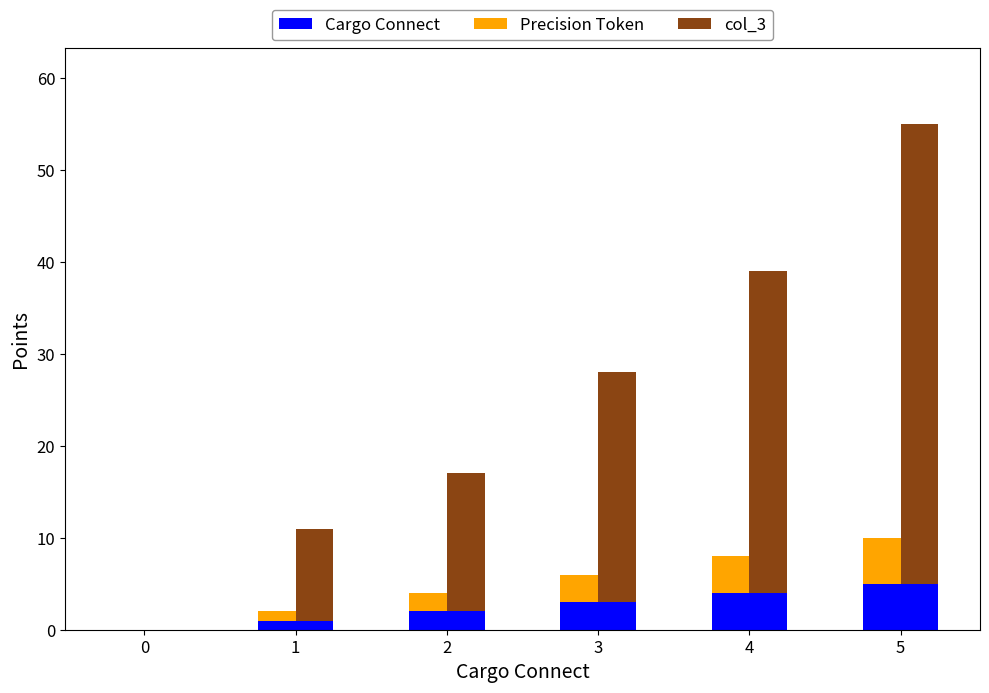

Between 3 and 2, which is larger?

3